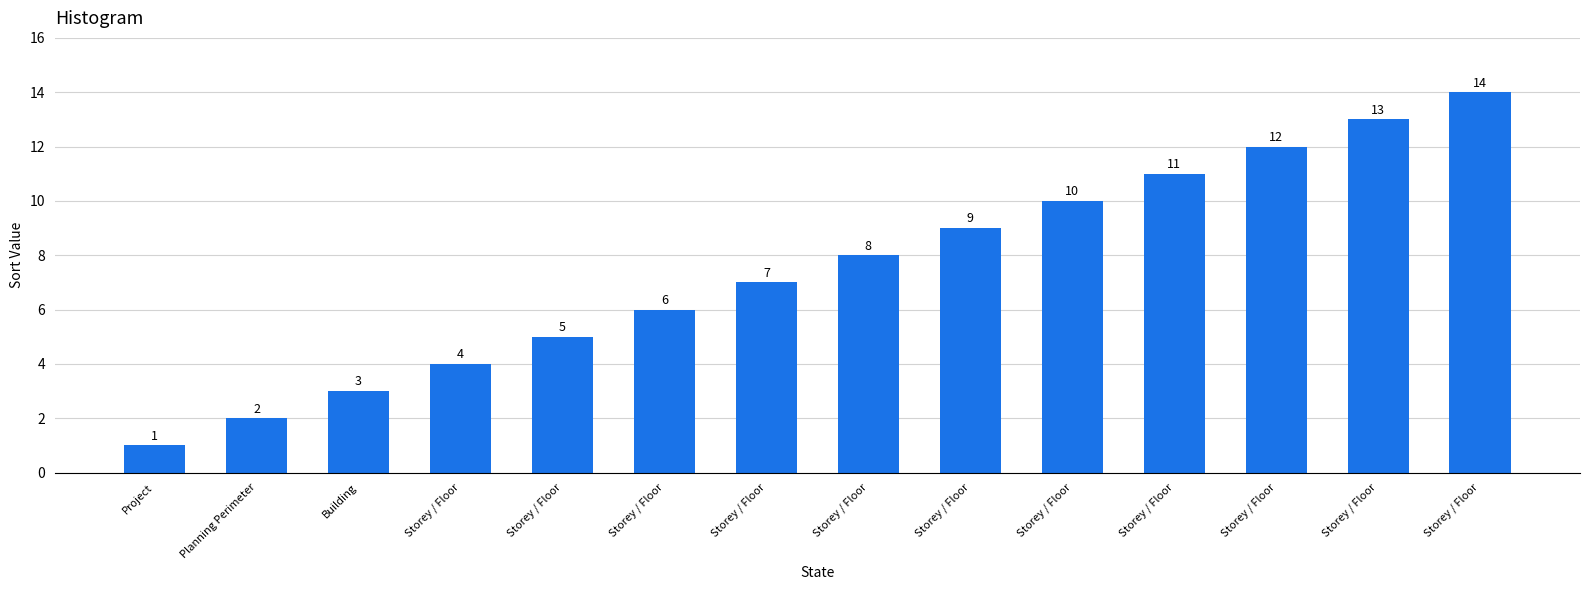

The value at Storey / Floor is 11. True or false?

True